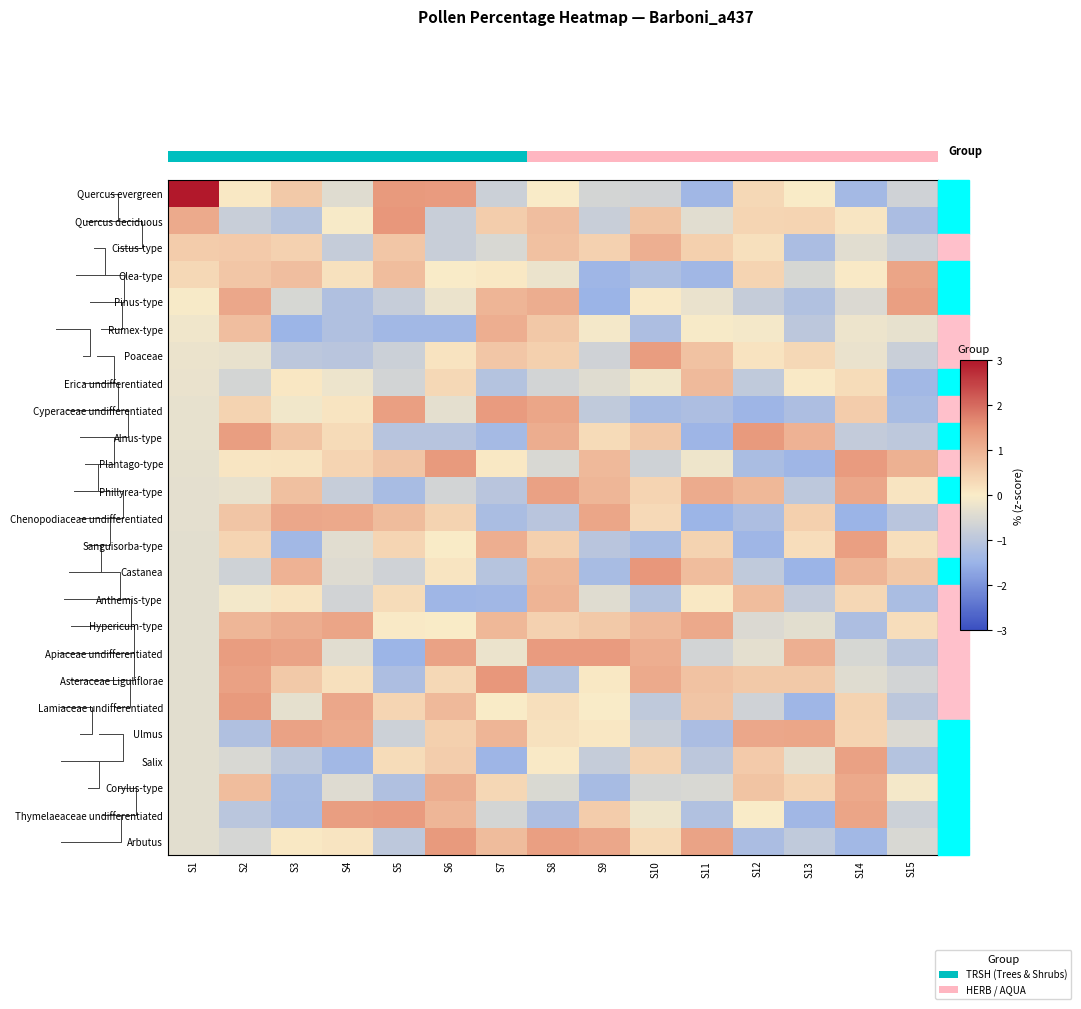

What is the difference between the maximum and minimum values in the Lamiaceae undifferentiated series?

2.8